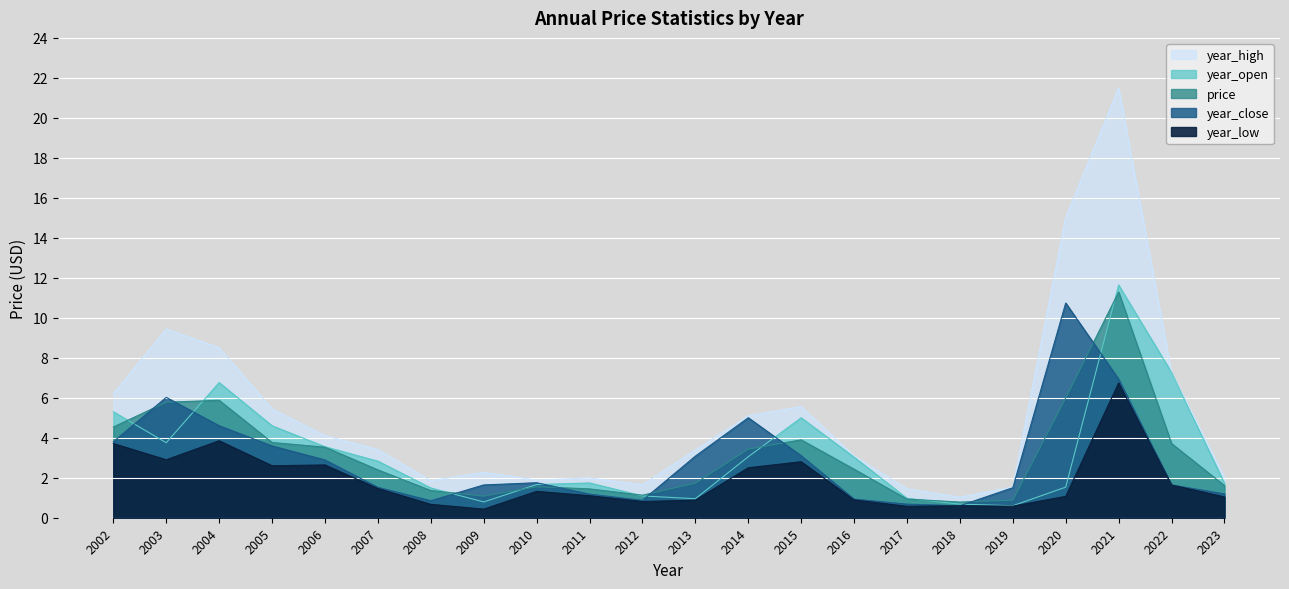

Which series has the largest total across all categories?

year_high